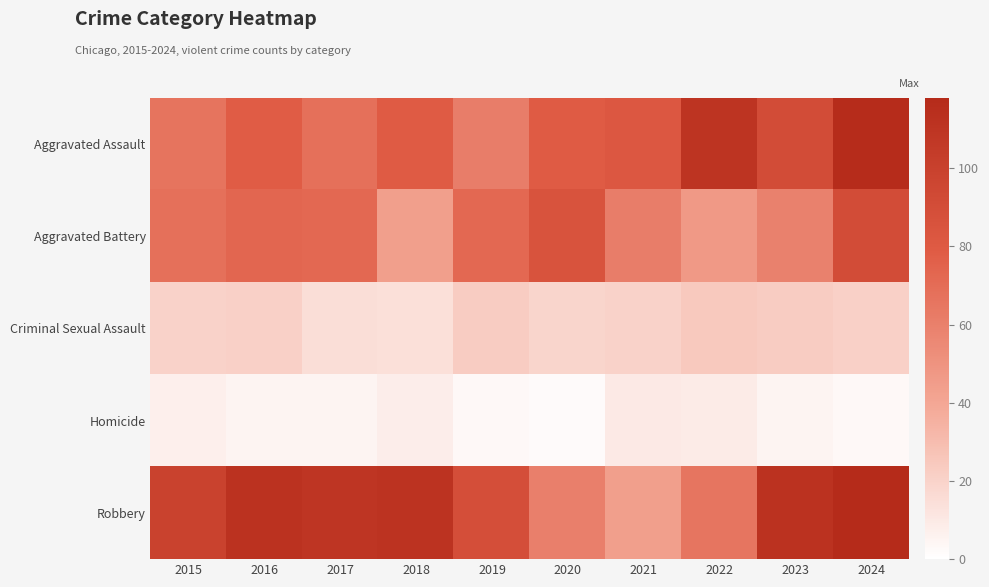

At which category is the sum across all series the highest?

2024